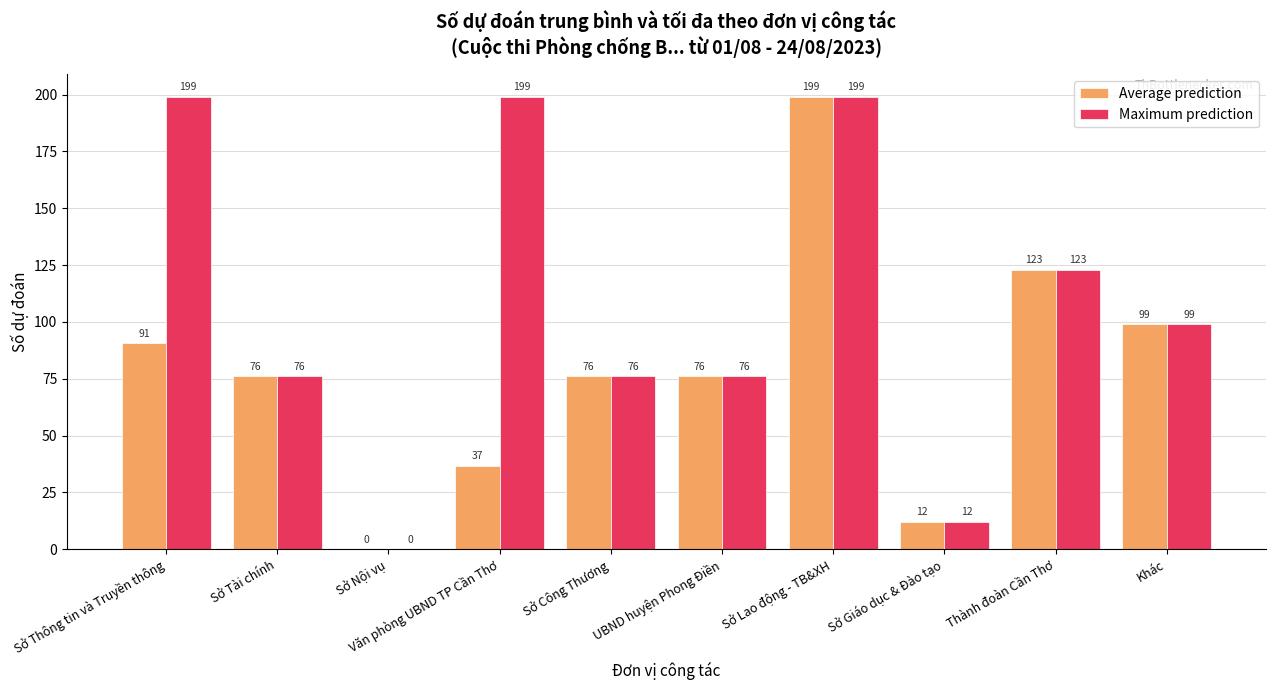

Count the number of data series in this chart.

2